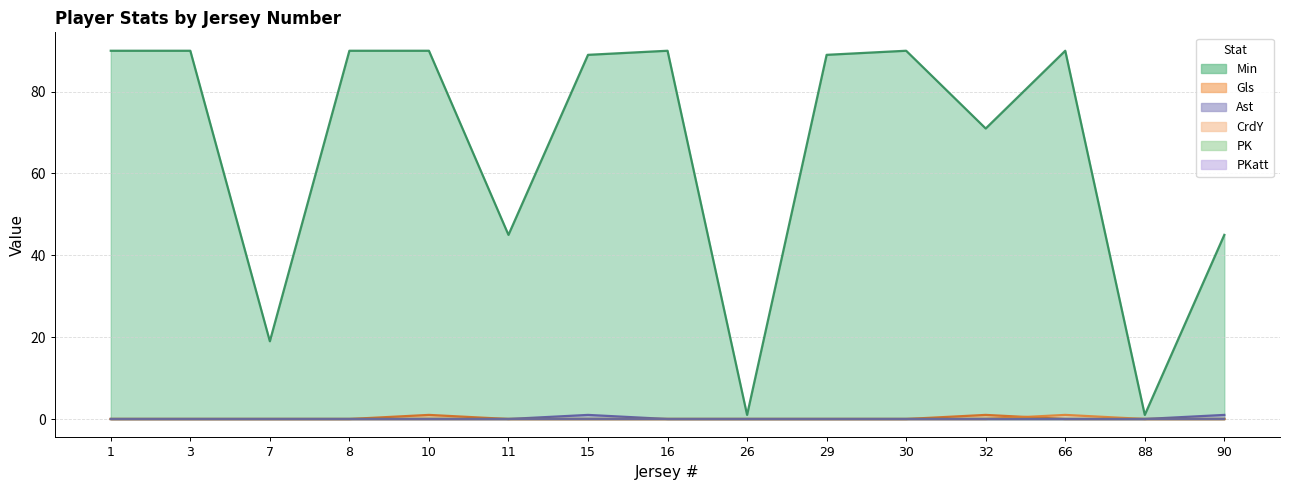

True or false: Gls and Ast cross at least once.

False